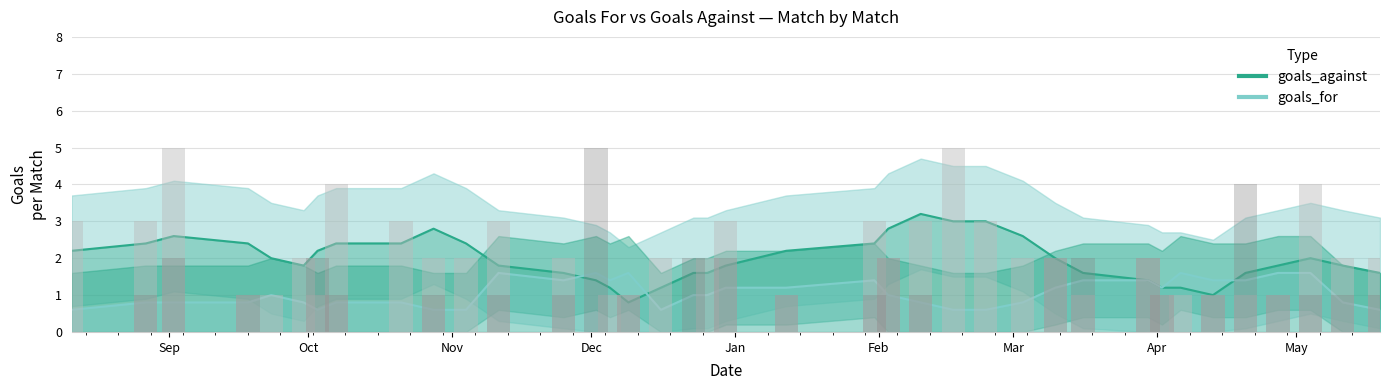

What is the maximum value shown in the chart?

3.2